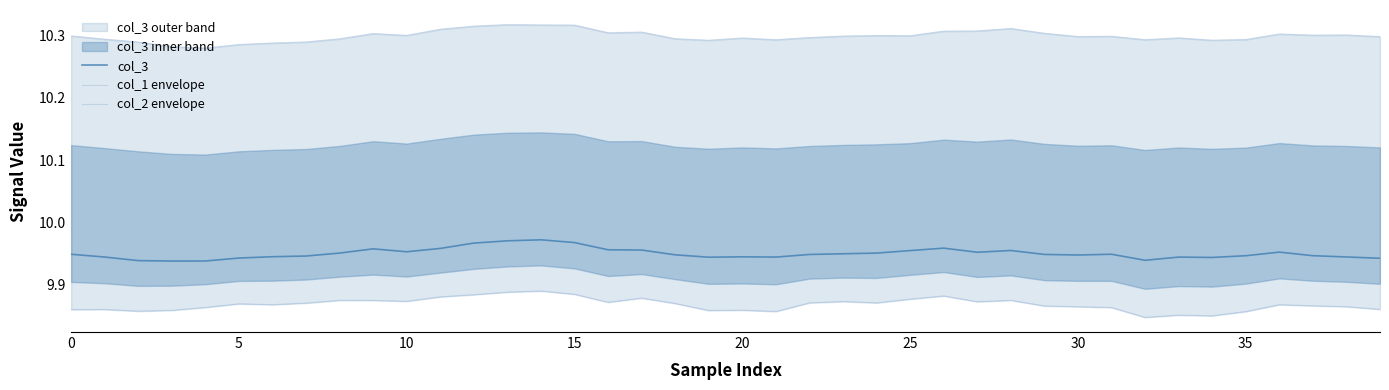

How many distinct data groups are displayed?

3